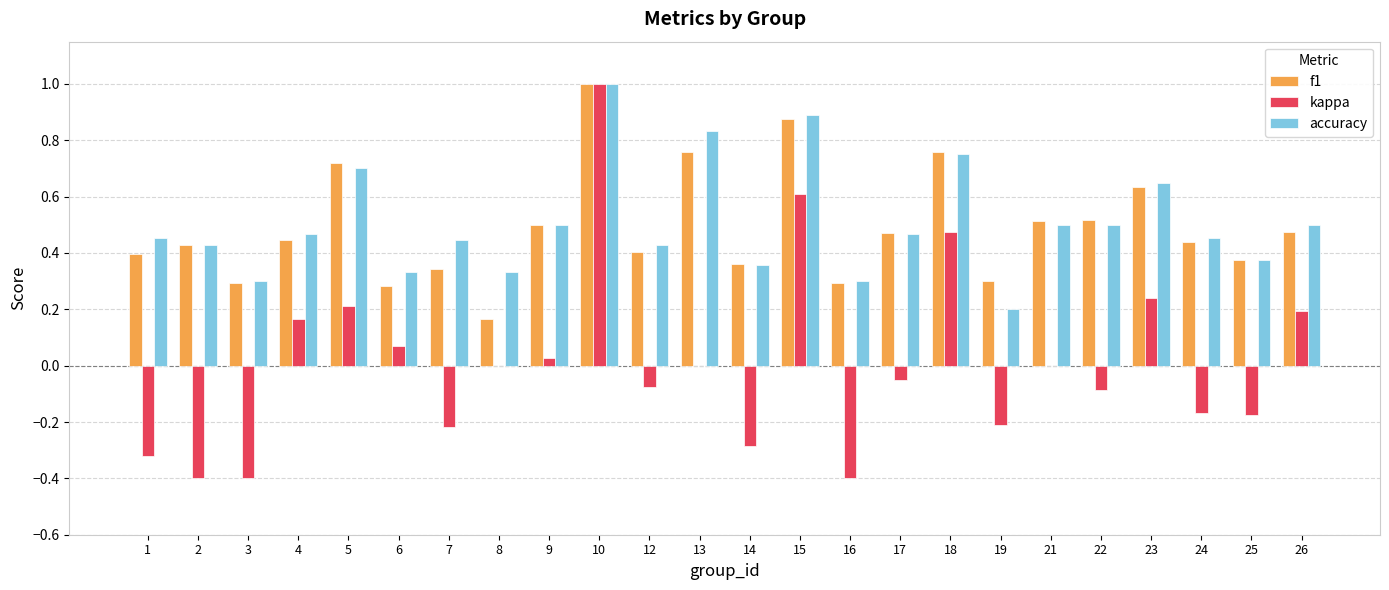

At which category is the sum across all series the highest?

10